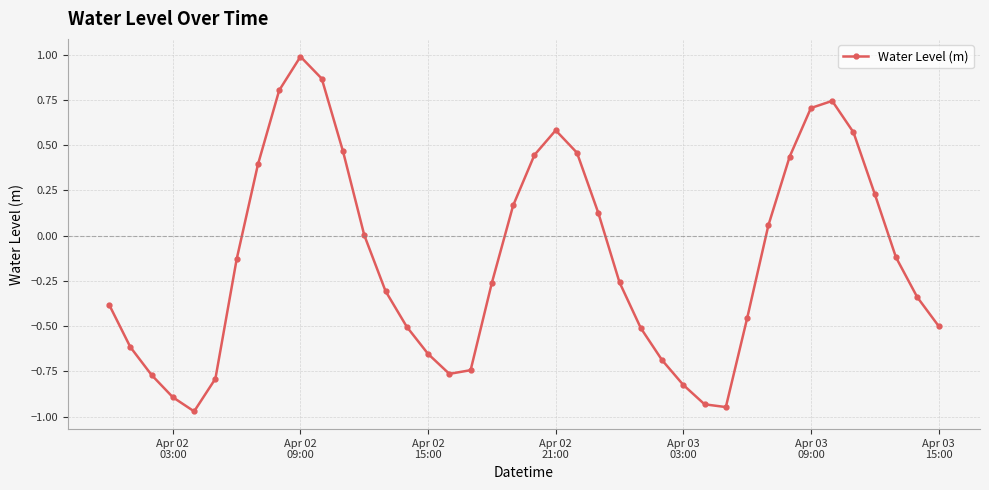

How many interior local peaks (higher than both neighbors) does the data have?

3